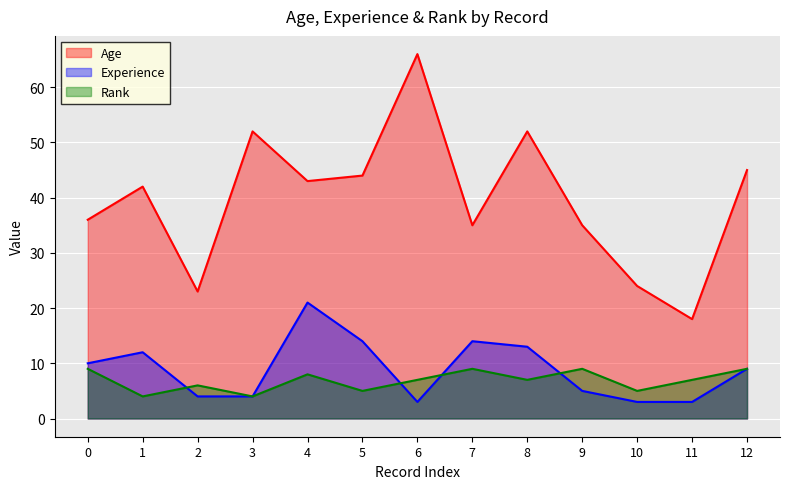

The Experience series shows 2 at 2. True or false?

False